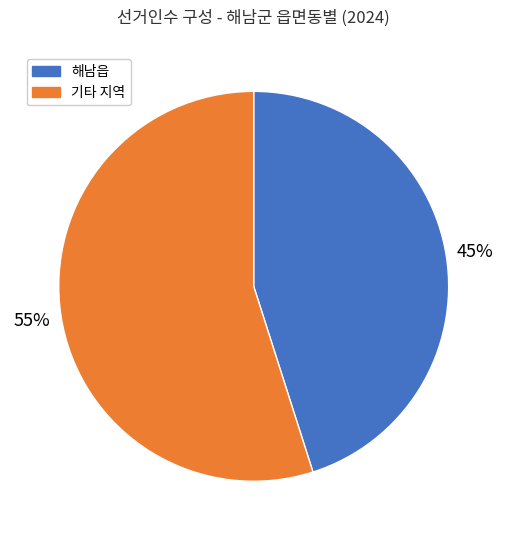

Do 기타 지역 and 해남읍 together represent more than half of the pie?

Yes